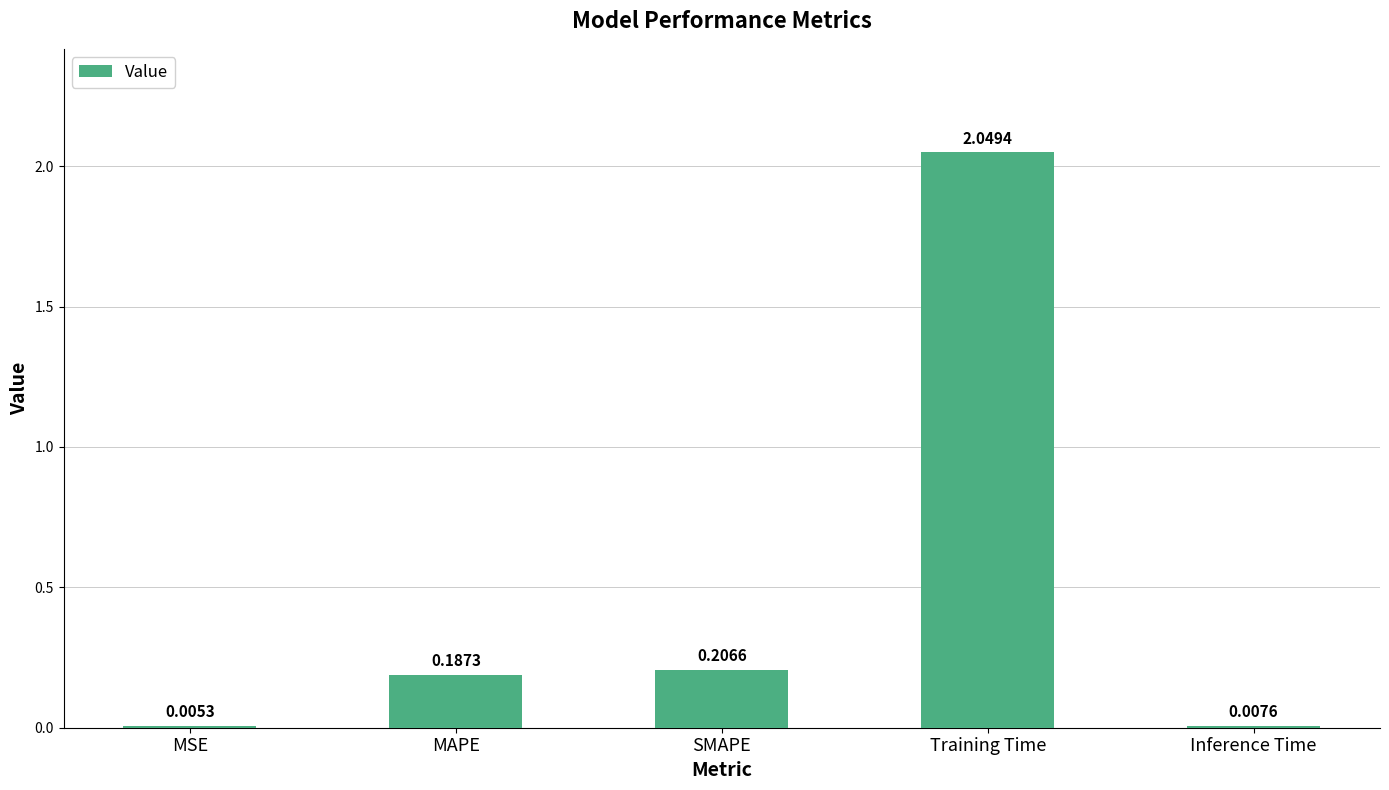

Which has a higher value, SMAPE or Inference Time?

SMAPE